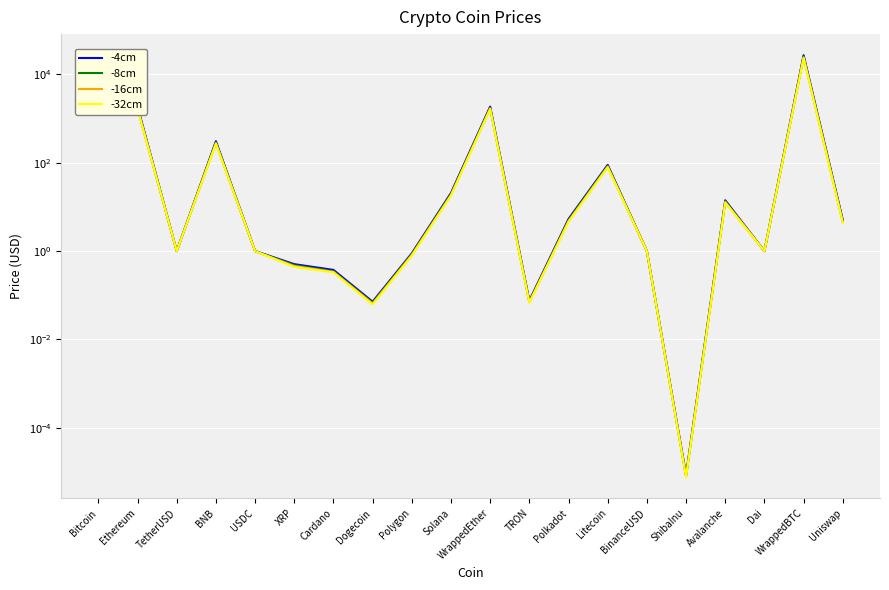

What is the value of the -4cm point at the 18th from the left?

1.0